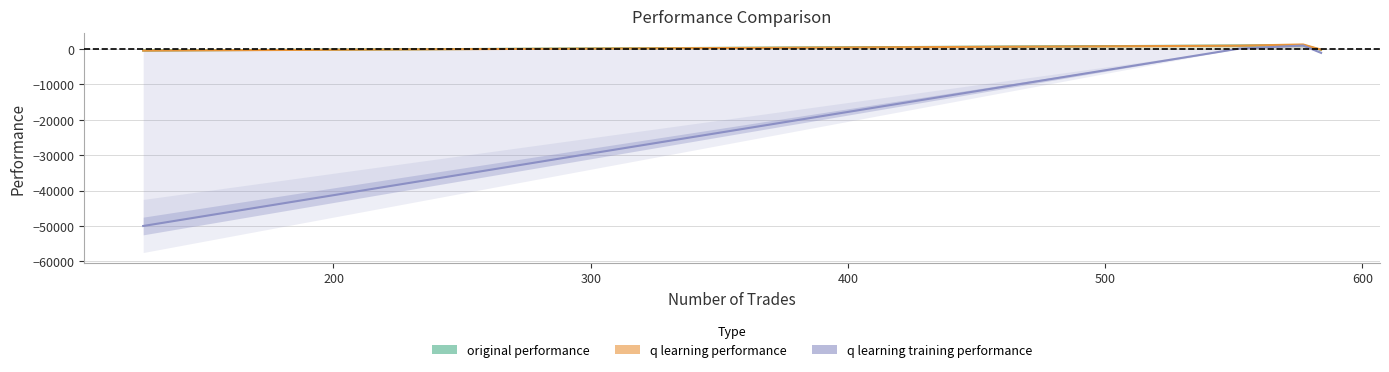

Where is q learning performance nearest to the value 411?

200